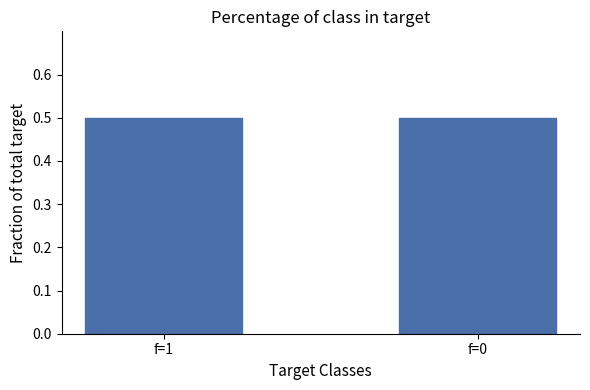

How many distinct data groups are displayed?

1